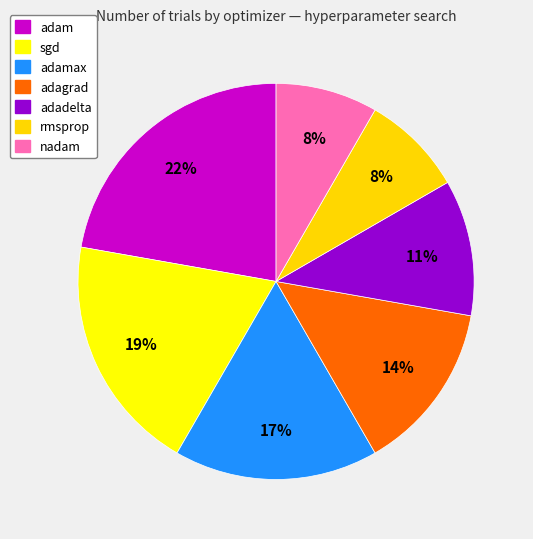

How much of the chart is everything except adam?

77.8%